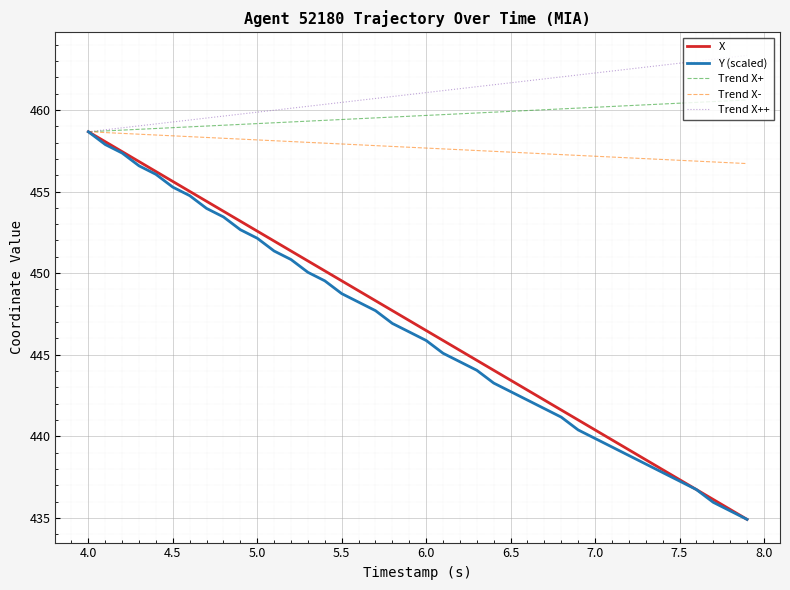

Which series has the largest total across all categories?

Trend X++